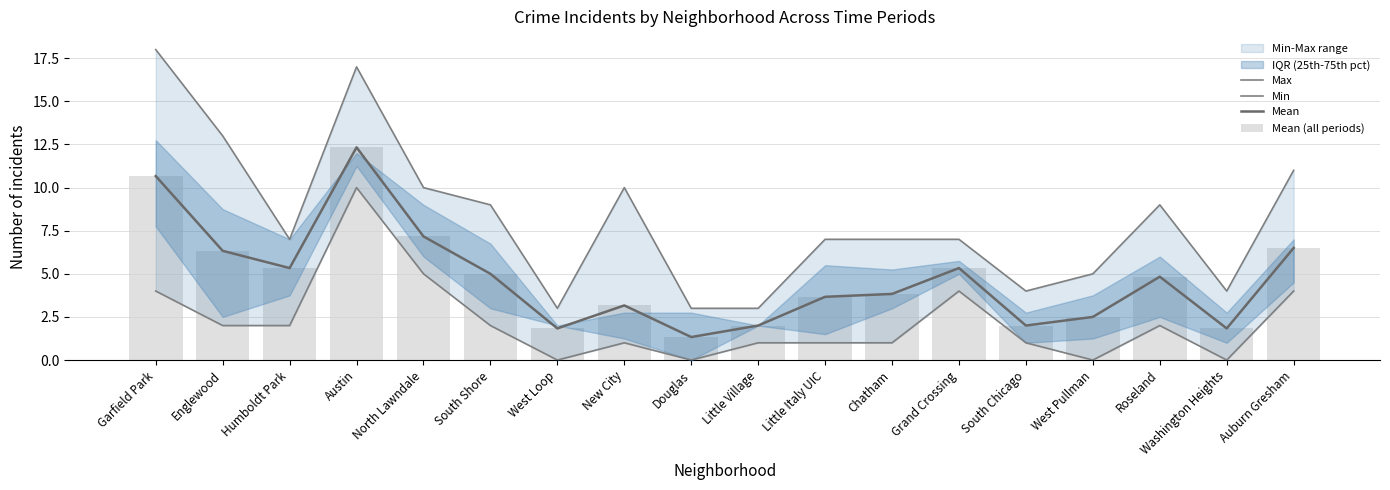

What is the difference between the maximum and minimum values in the Mean series?

11.0